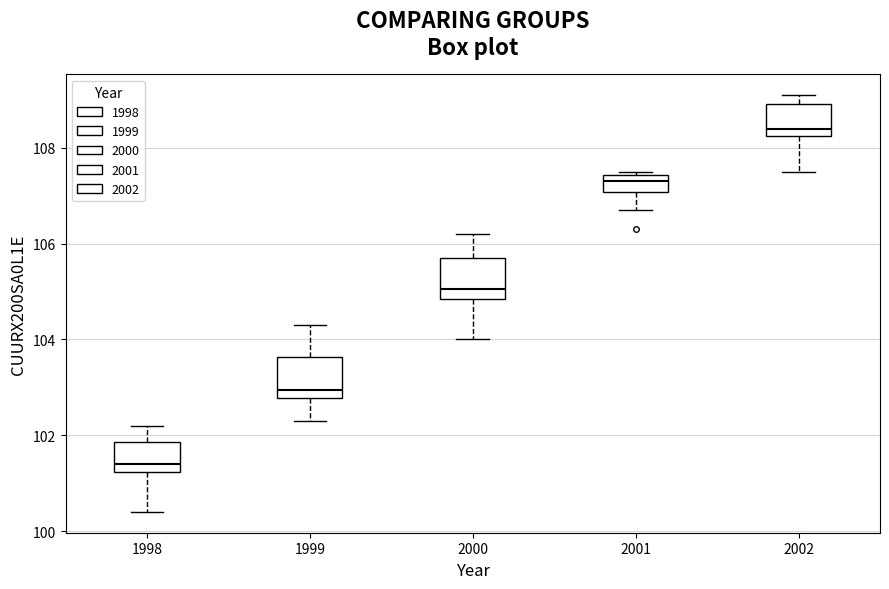

Reading left to right, transcribe this box plot: for each box, give where its median line is, the range the box spans, and where its two whiskers end, as read against the y-axis. The values are not printed on the chart, so give them approximately, as read against the axis.

1998: median 101.4, box 101.2 to 101.8, whiskers 100.4 to 102.2
1999: median 103.0, box 102.8 to 103.6, whiskers 102.4 to 104.4
2000: median 105.0, box 104.8 to 105.8, whiskers 104.0 to 106.2
2001: median 107.4 (inside the box), box 107.0 to 107.4, whiskers 106.8 to 107.6
2002: median 108.4, box 108.2 to 109.0, whiskers 107.6 to 109.2